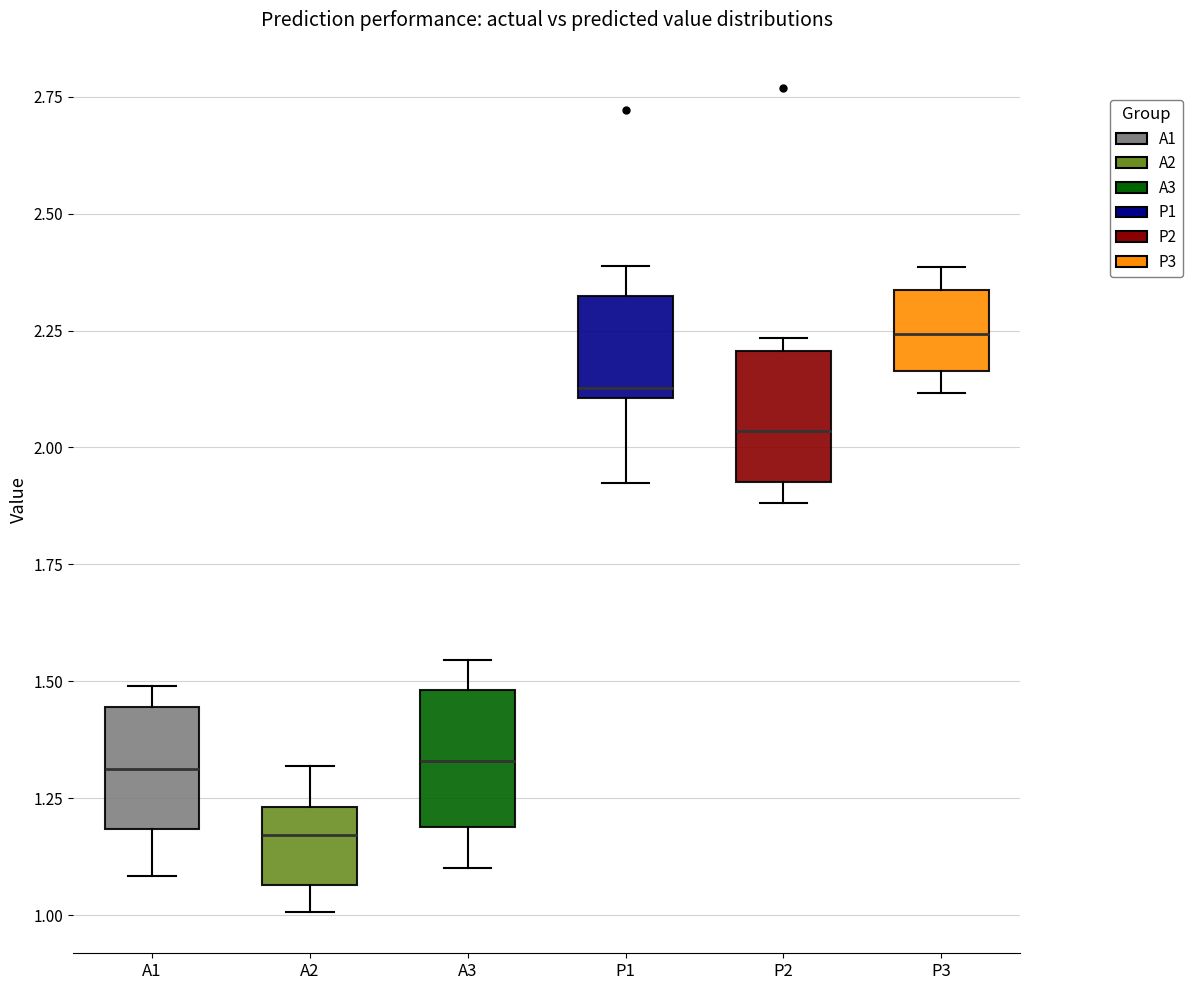

Where does the median line of the box for A2 sit on the y-axis? The values are not printed on the chart, so give them approximately, as read against the axis.

1.15